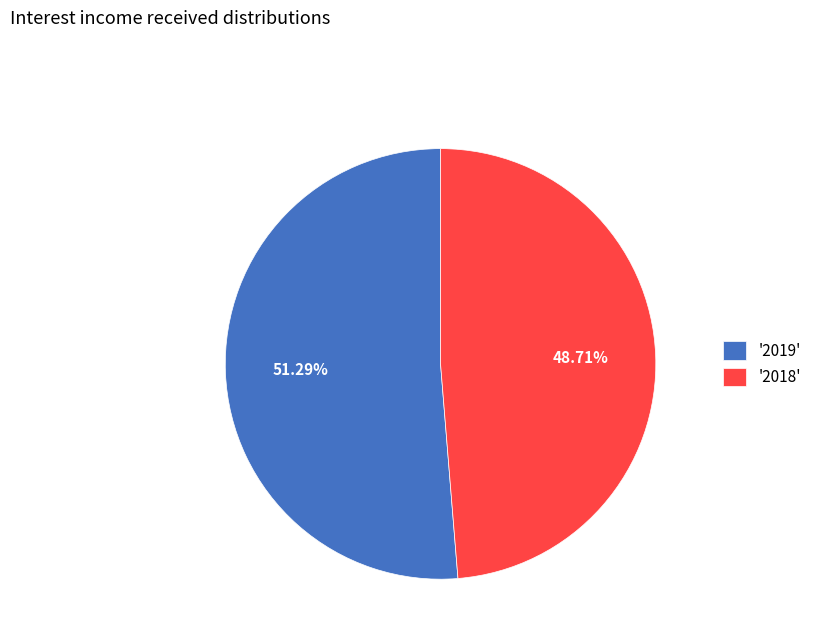

Do '2019' and '2018' together represent more than half of the pie?

Yes